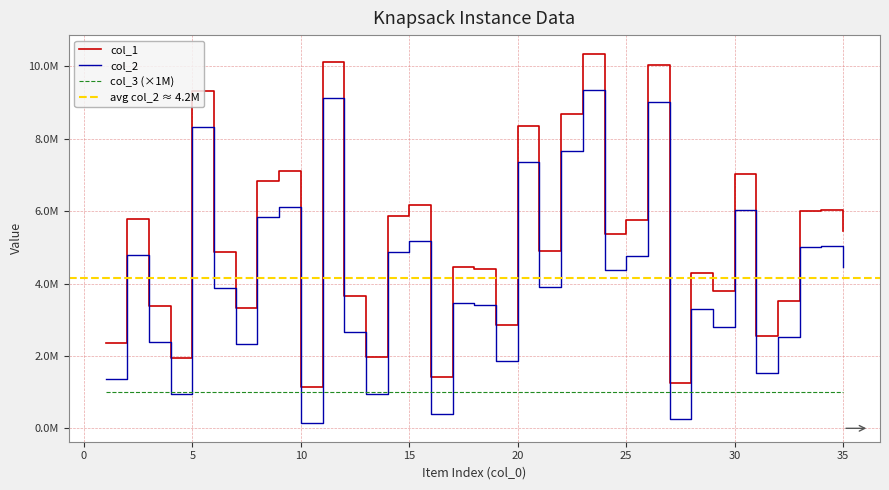

How many interior local valleys does the col_1 series have?

11